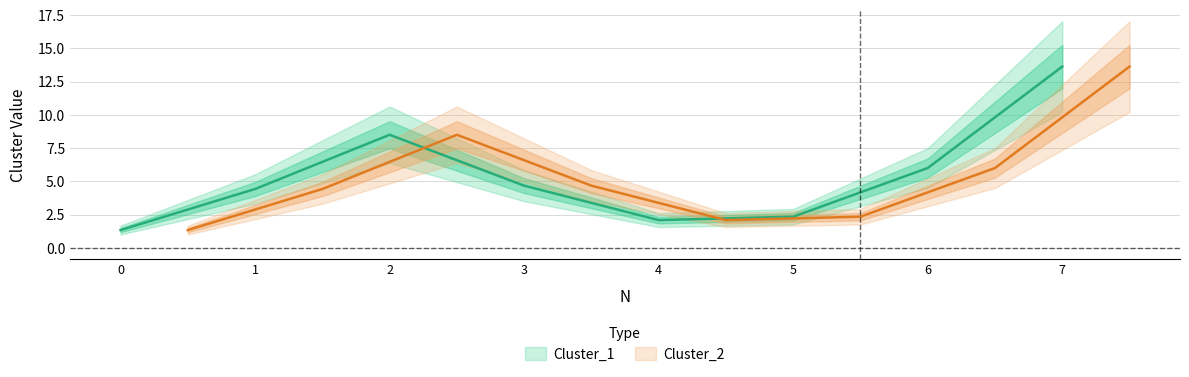

Does the chart display data point markers on the line(s)?

No